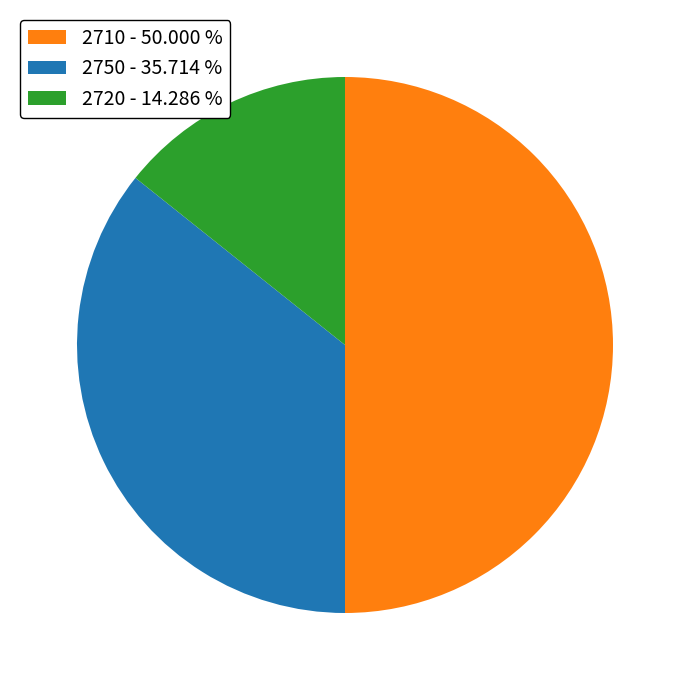

Approximately how many times larger is the value at 2710 - 50.000 % compared to 2750 - 35.714 %?

1.4